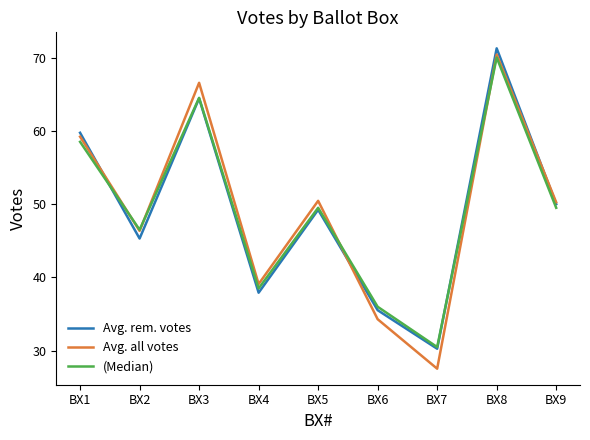

What is the total value across all series at BX1?

177.4